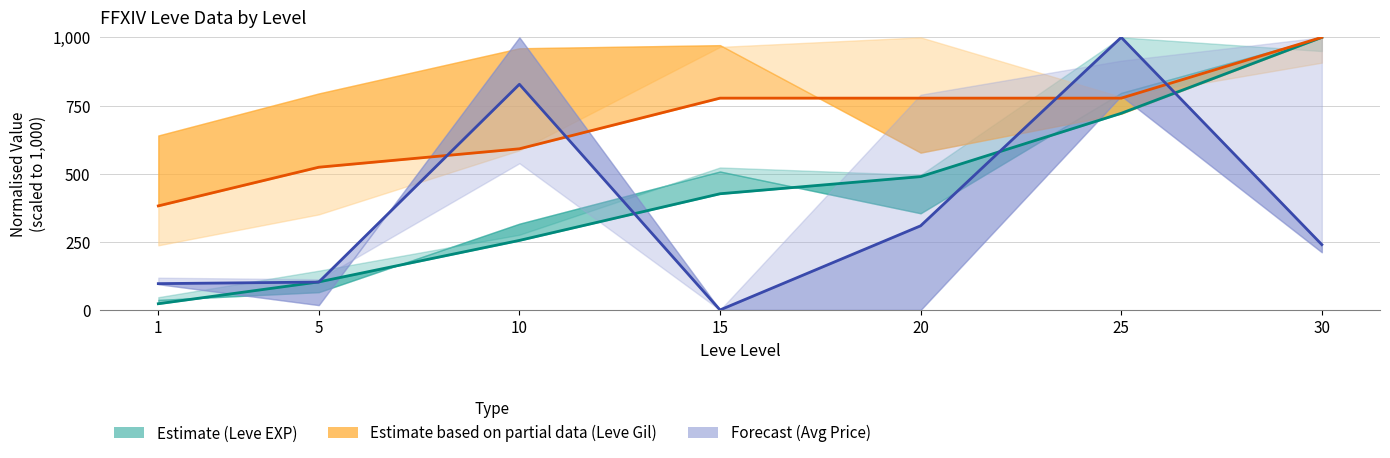

What is the average value of the Estimate (Leve EXP) series?

431.1